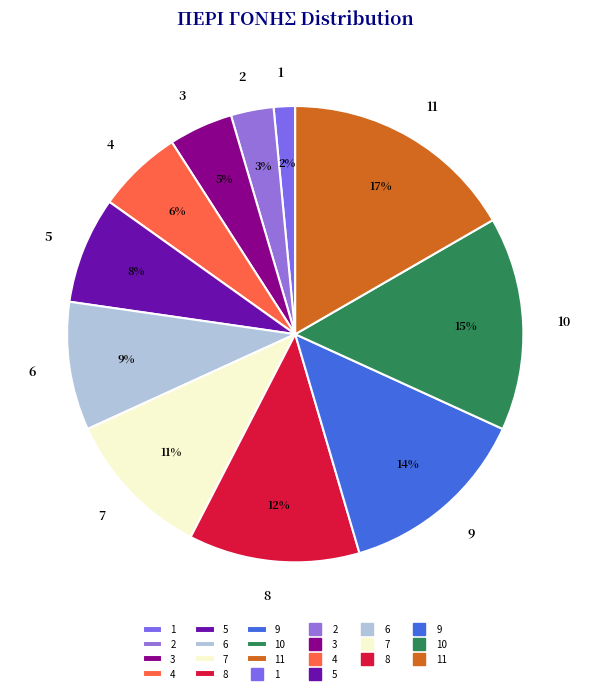

To the nearest percent, what is the average slice percentage?

9%